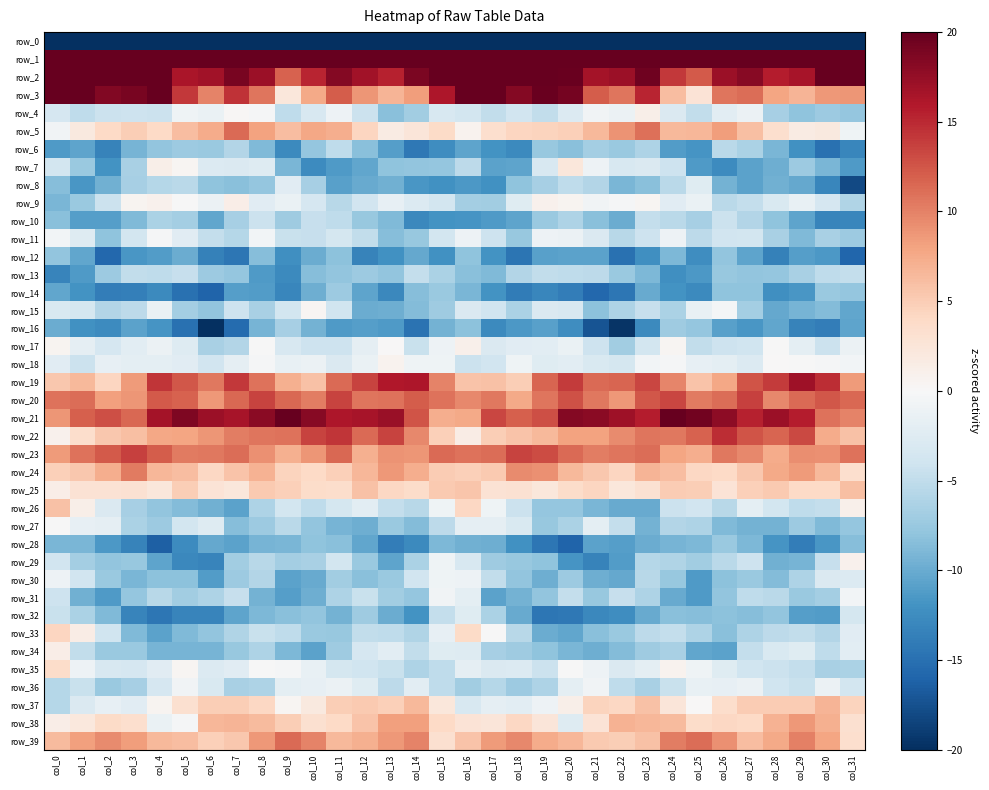

True or false: row_29 has a value of -3.8 at col_0.

True